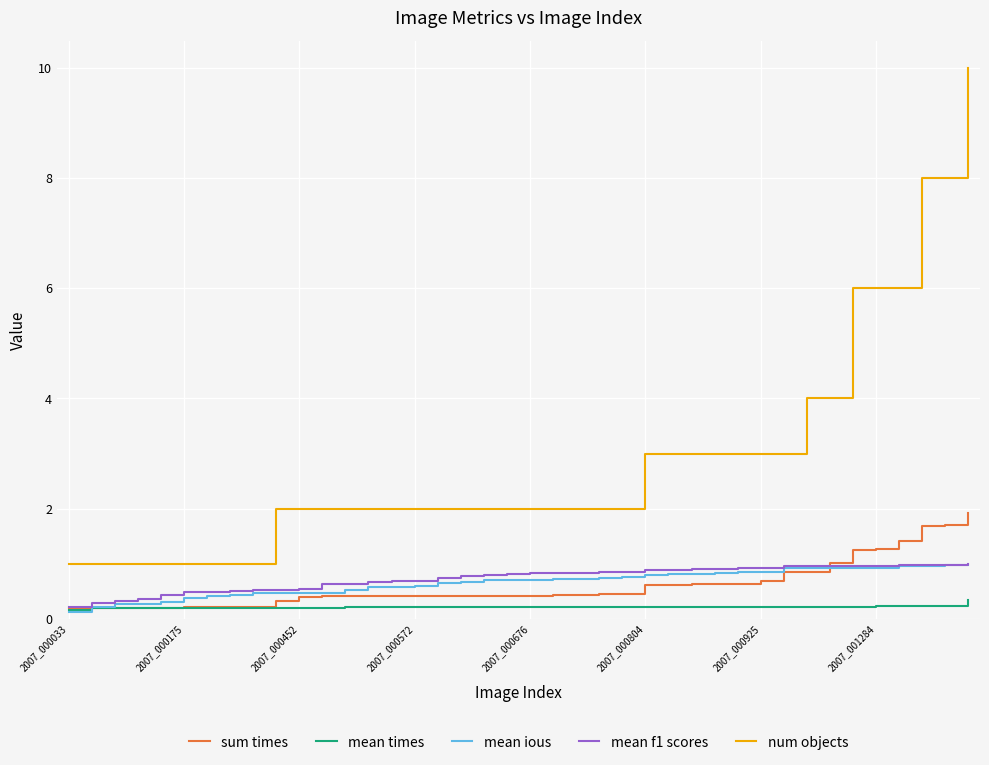

Which series has the largest range (max minus min)?

num objects